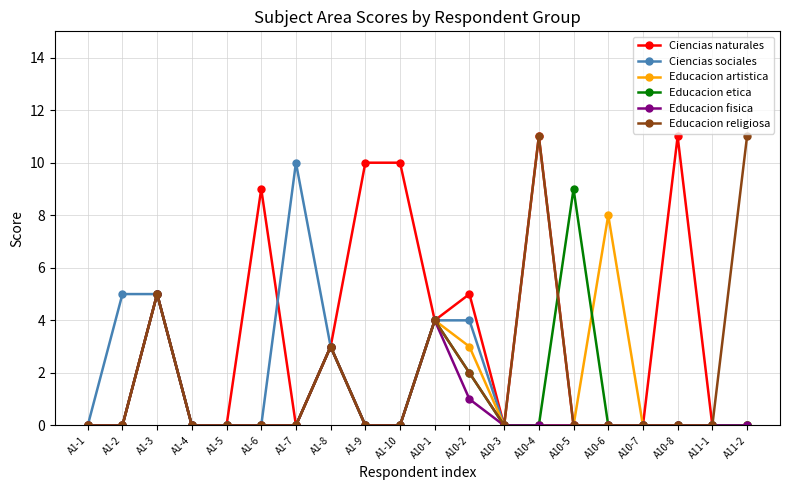

What position from the left is A1-6?

6